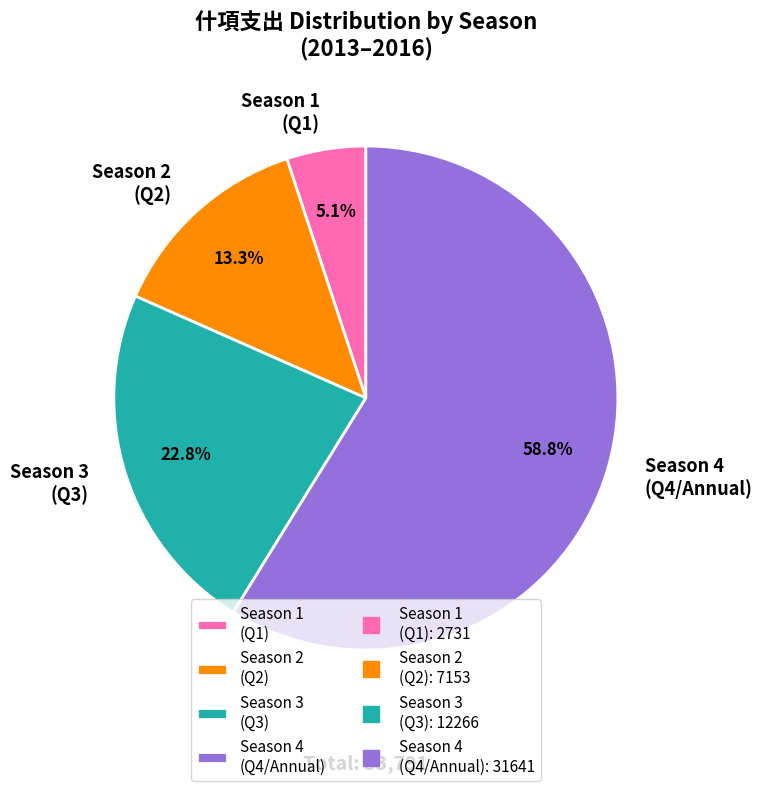

Rank the categories by value from lowest to highest.

Season 1 (Q1), Season 2 (Q2), Season 3 (Q3), Season 4 (Q4/Annual)